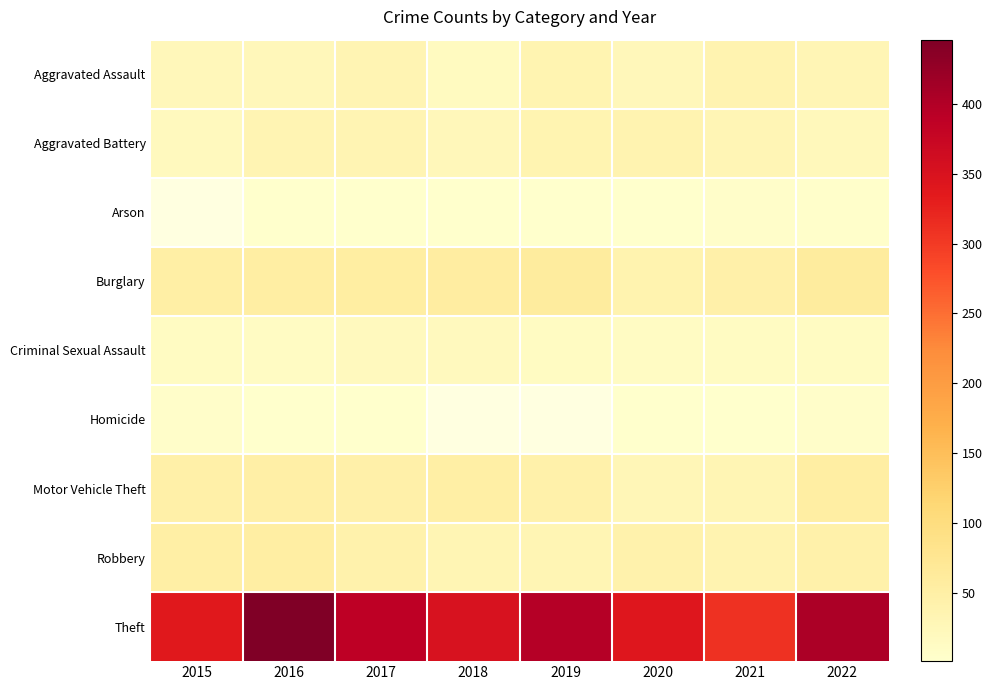

At how many categories does at least one series exceed 235?

8